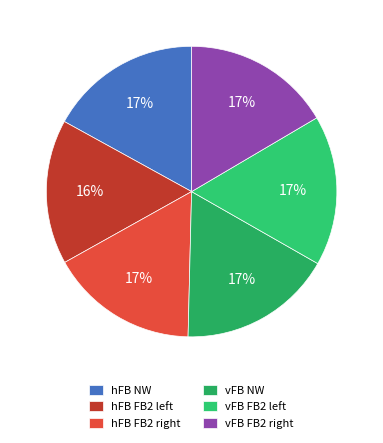

What is the smallest slice in the pie chart?

hFB FB2 left